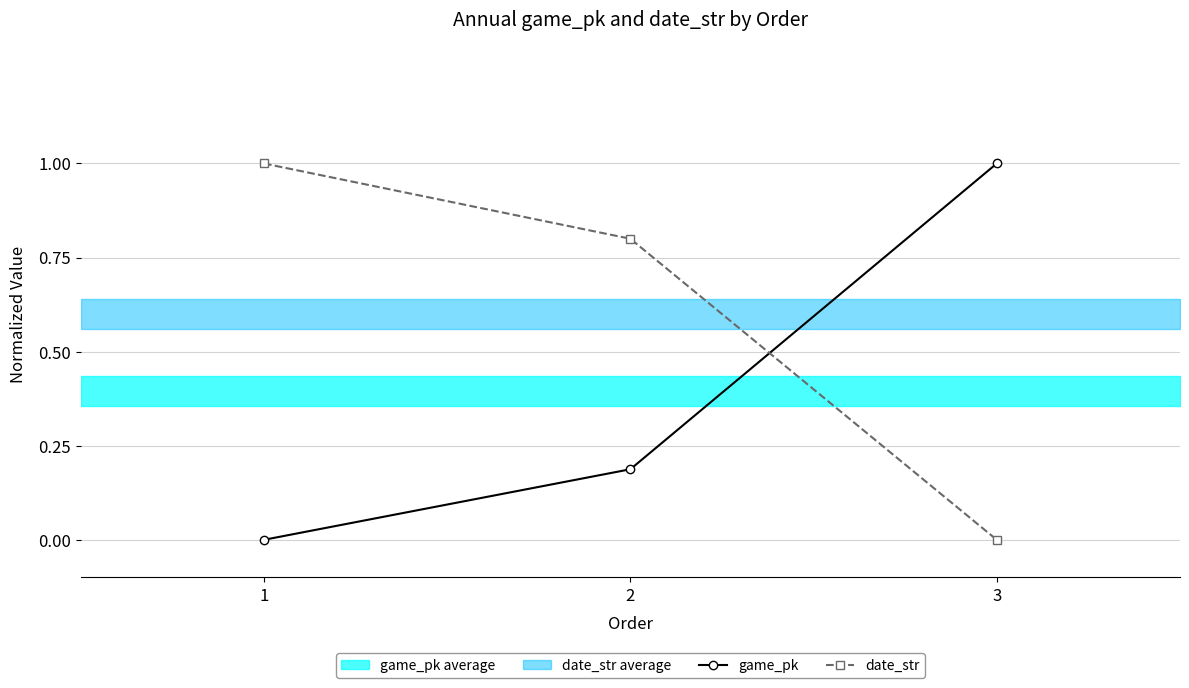

What is the spread (max minus min) of values at 3?

1.0